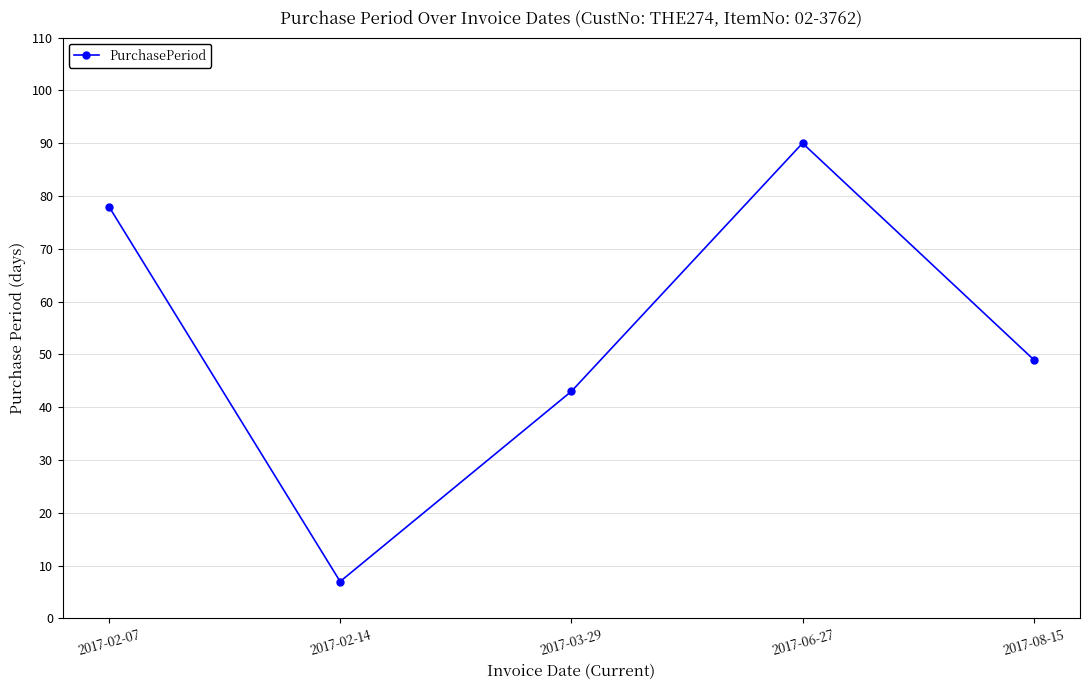

What is the maximum value shown in the chart?

90